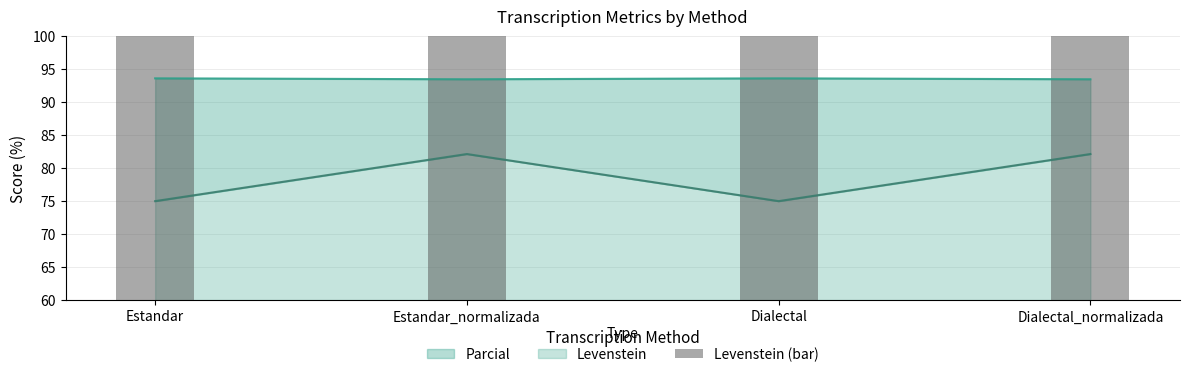

What is the smallest value displayed?

75.0